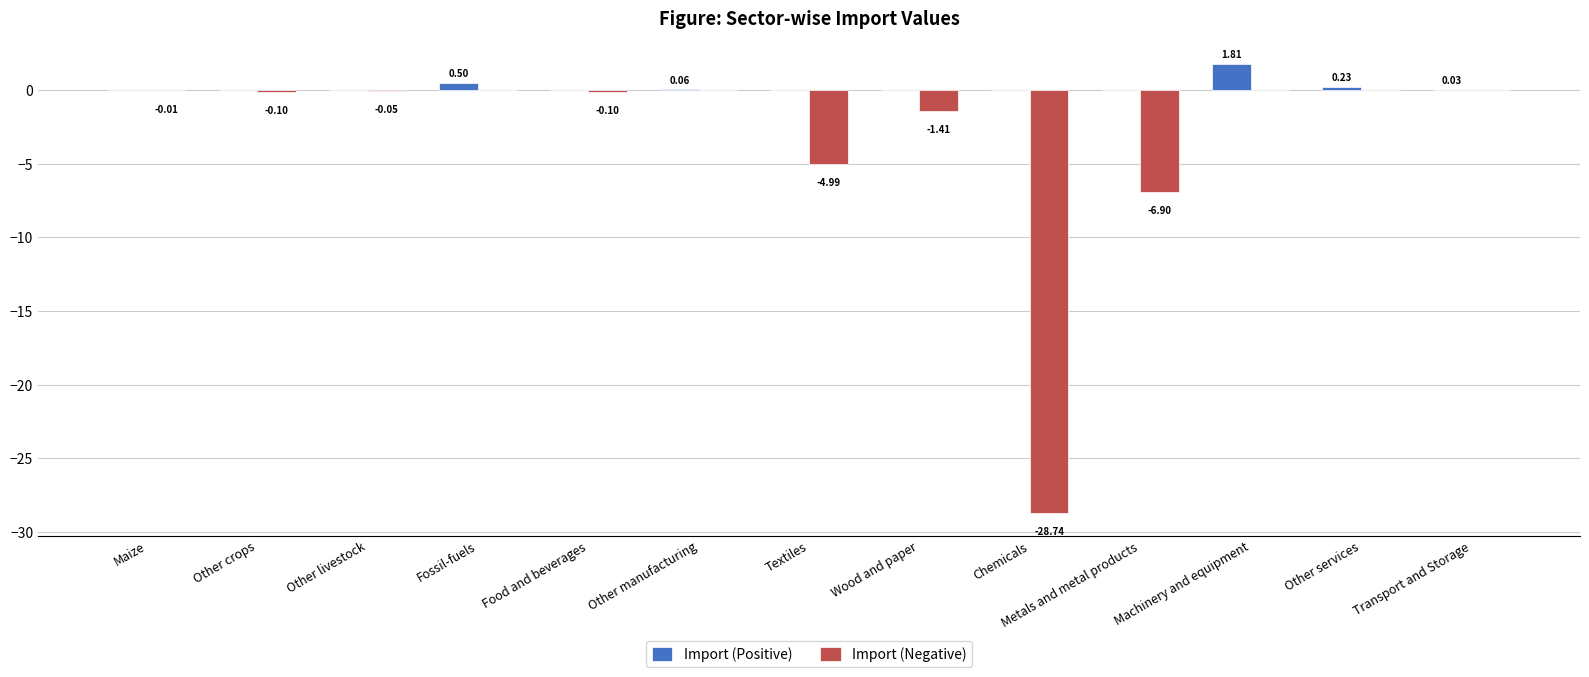

At which category is the sum across all series the highest?

Machinery and equipment